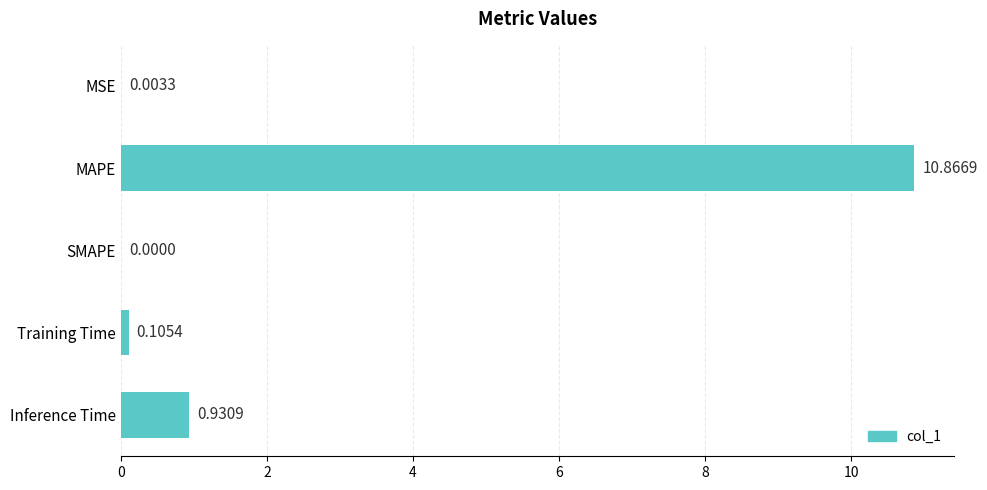

Which label corresponds to the largest value in the chart?

MAPE